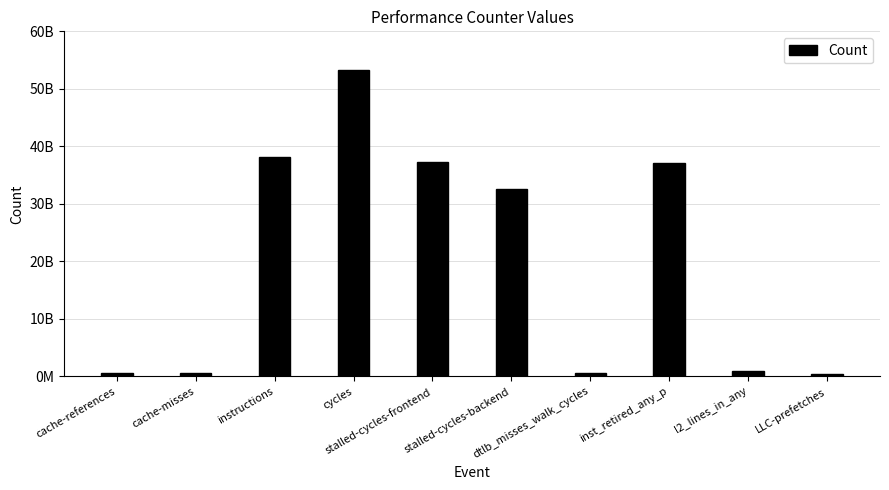

The chart shows a value of 899925127 at l2_lines_in_any. True or false?

True